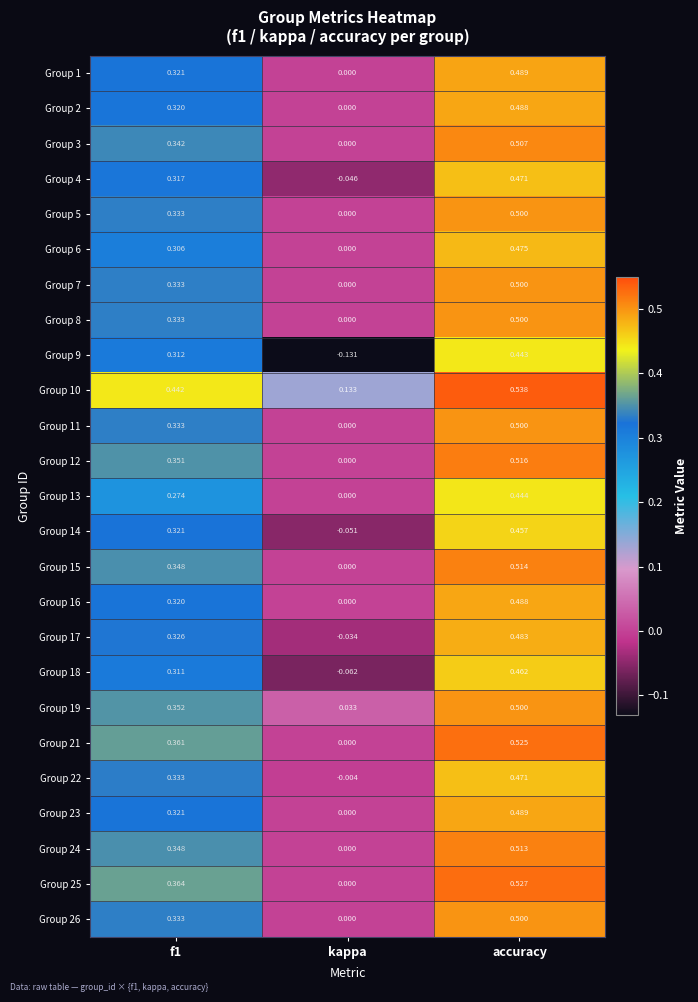

What is the greatest value displayed?

0.5